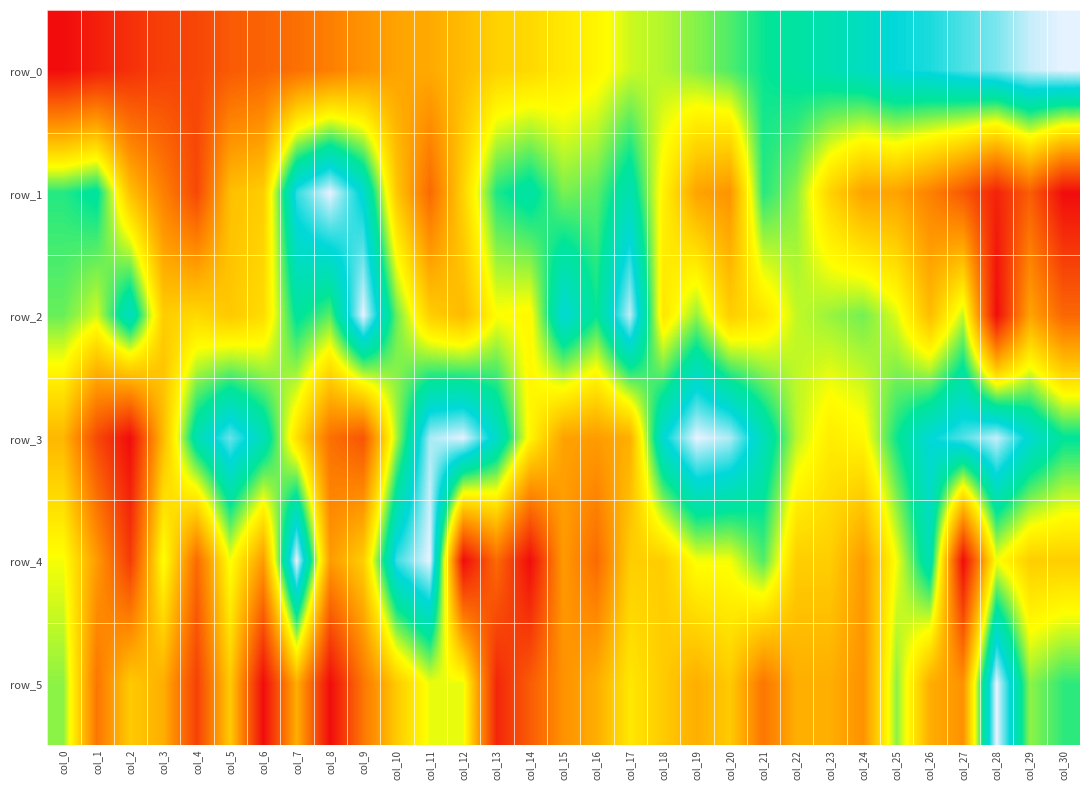

List the series in order of their peak value, lowest first.

row_0, row_1, row_2, row_3, row_4, row_5